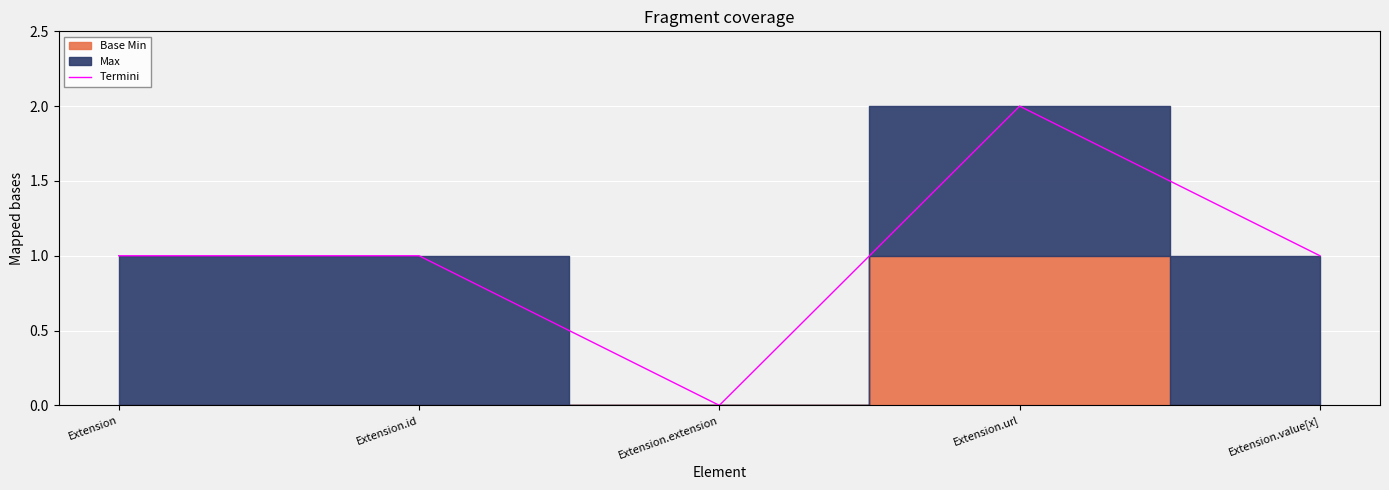

What is the label of the 5th point from the right?

Extension